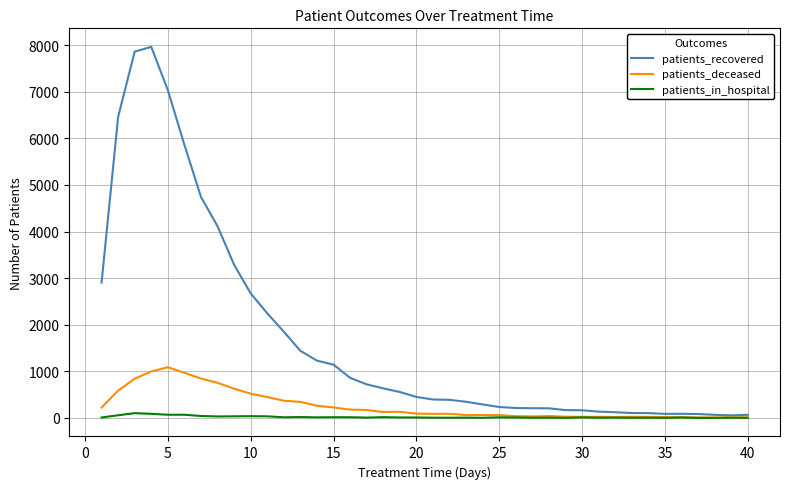

What is the difference between the second highest and minimum values in the patients_in_hospital series?

87